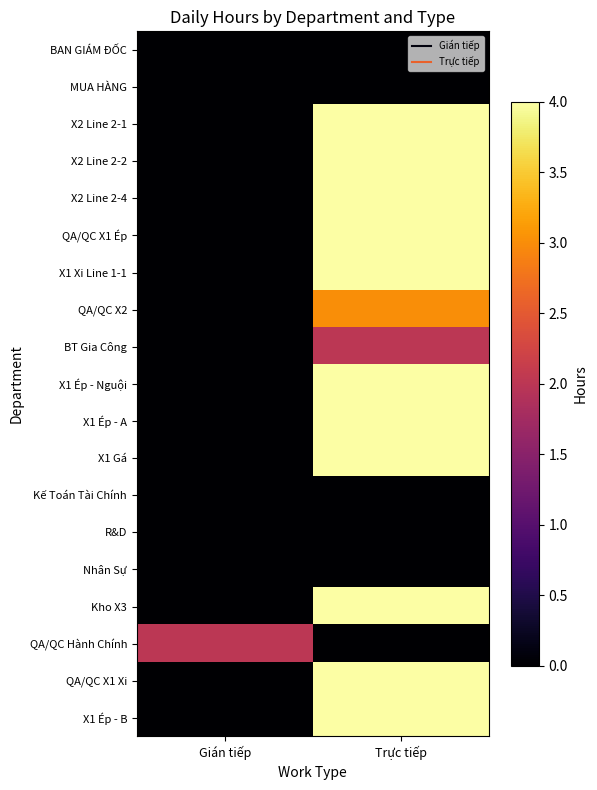

At which category is the sum across all series the highest?

Trực tiếp